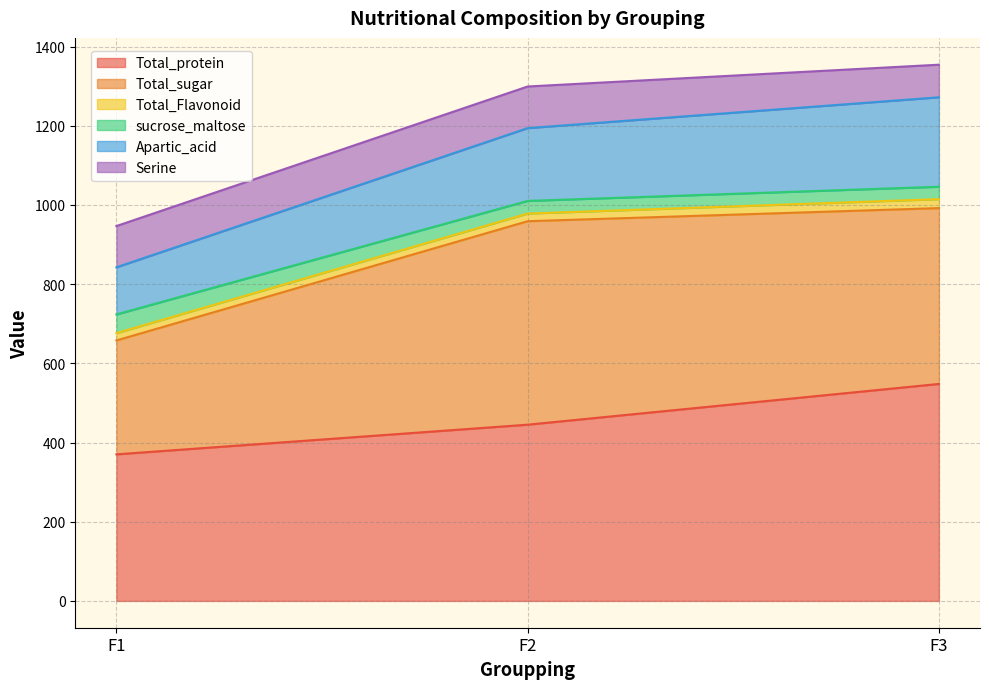

Where is Total_sugar nearest to the value 400?

F3